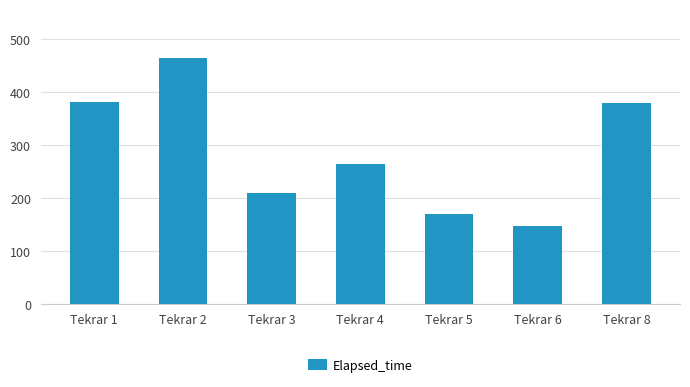

True or false: the data shows 464.3 at Tekrar 2.

True